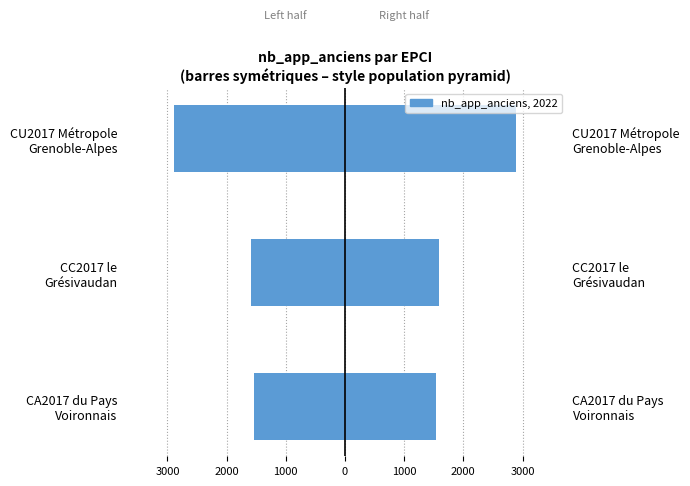

What is the spread (max minus min) of values at CC2017 le Grésivaudan?

3164.0